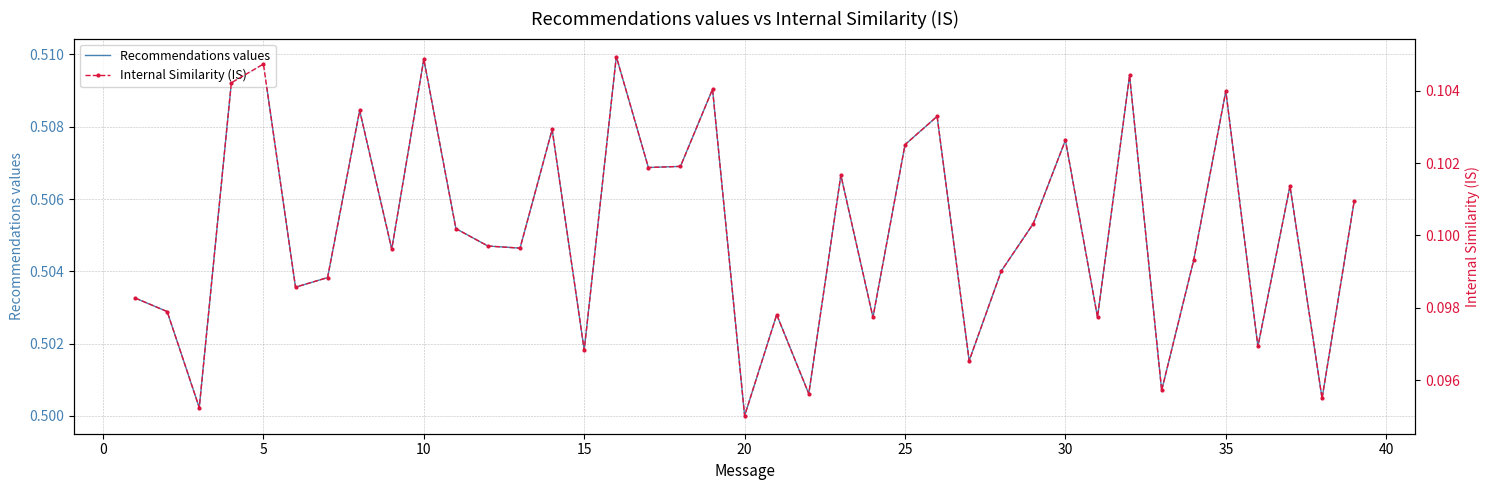

True or false: Recommendations values and Internal Similarity (IS) cross at least once.

False